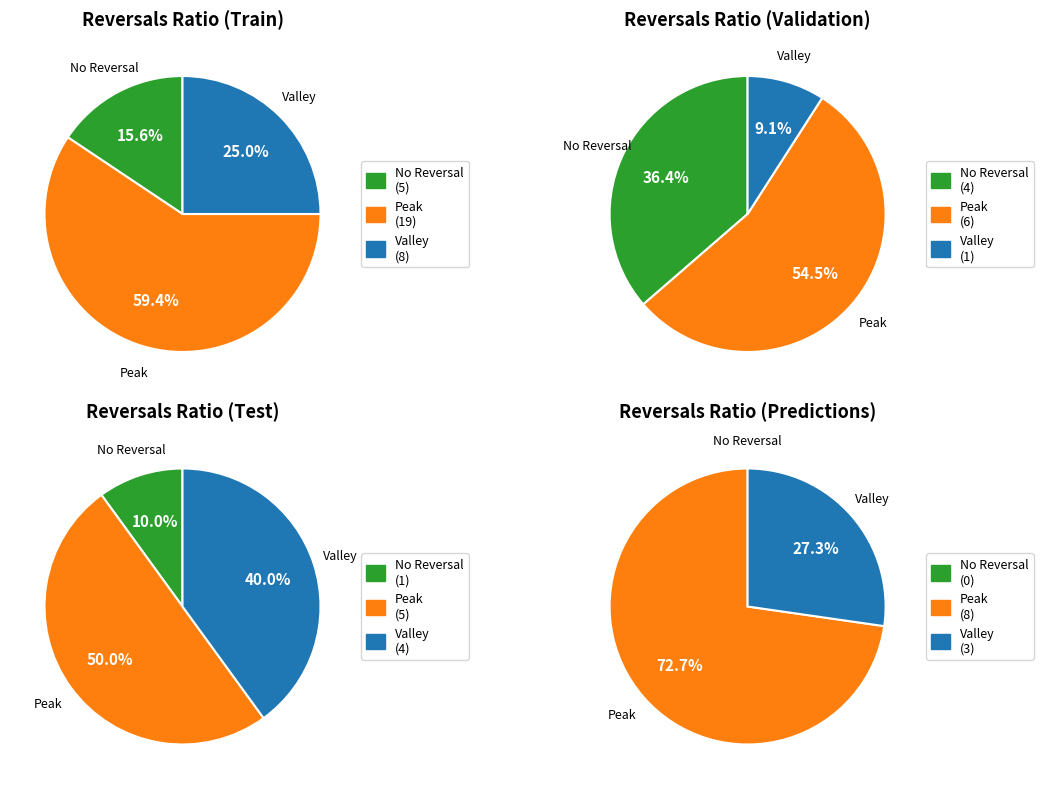

Rank the series at 6 from highest to lowest value.

Peak, No Reversal, Valley